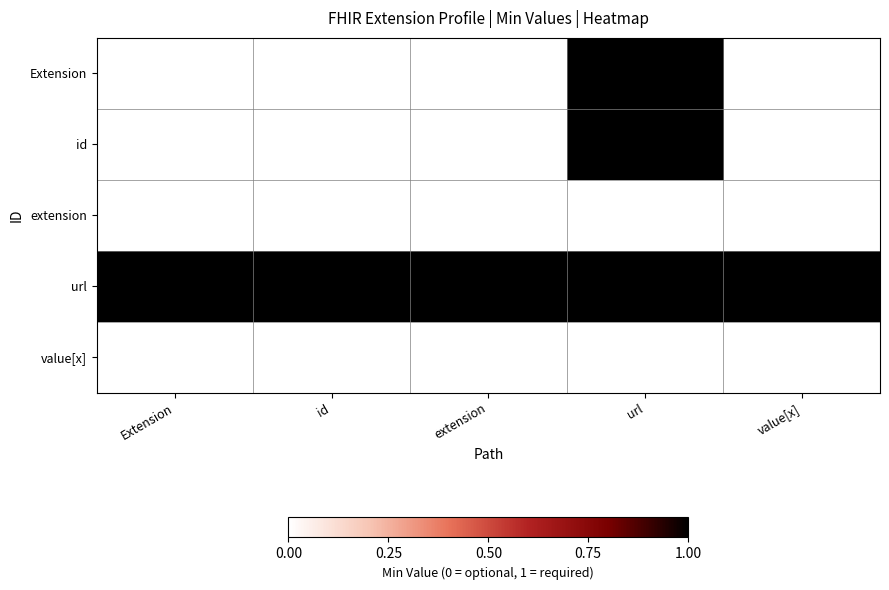

Rank the series by their maximum value, from lowest to highest.

extension, value[x], Extension, id, url